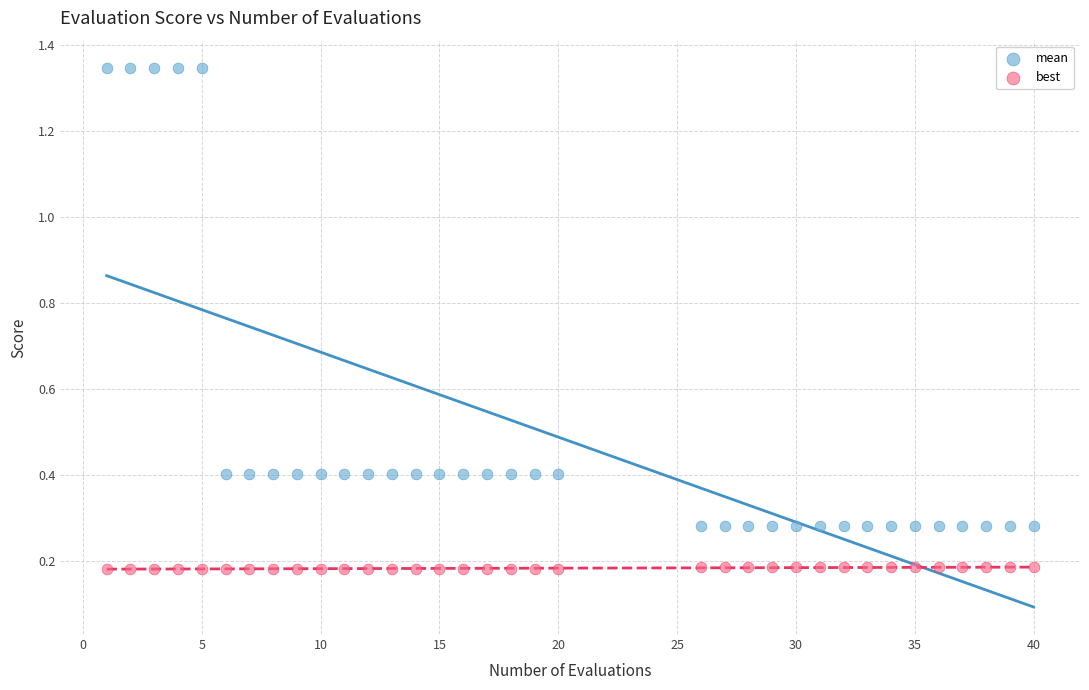

Across all data points, what is the range of X values (max minus min)?

39.0